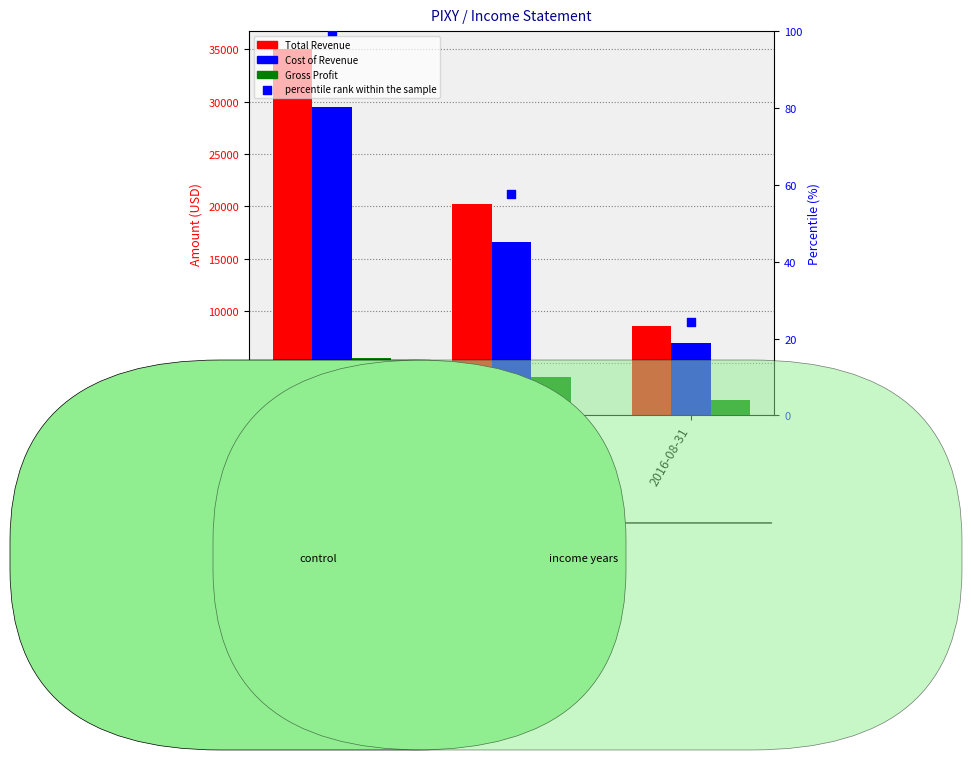

What is the total value across all series at 2016-08-31?

16924.3